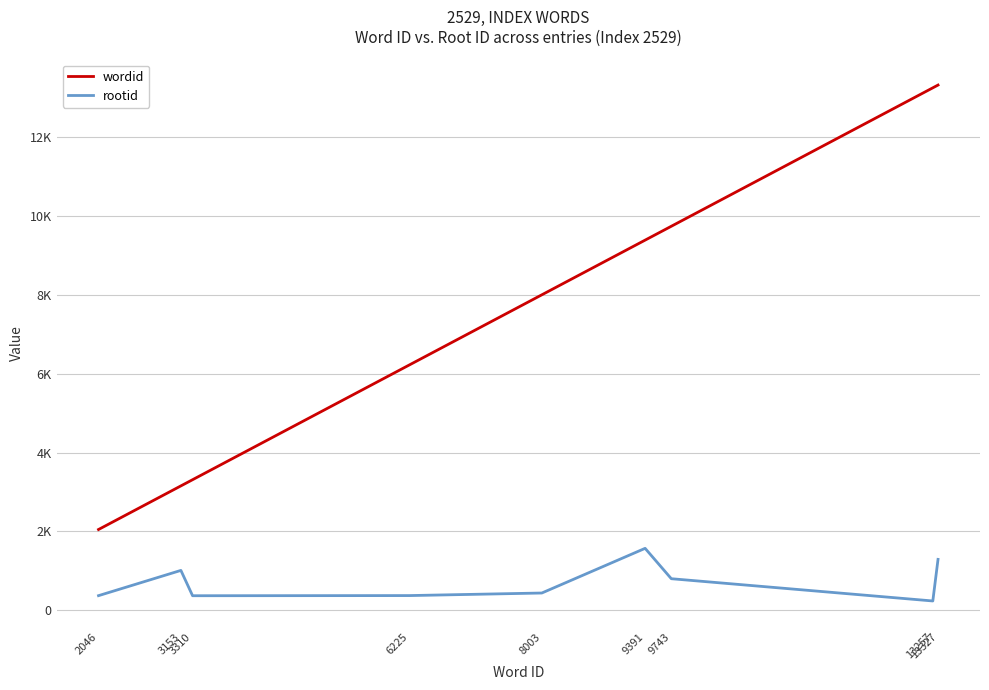

Is this an area chart (filled region under the line)?

No